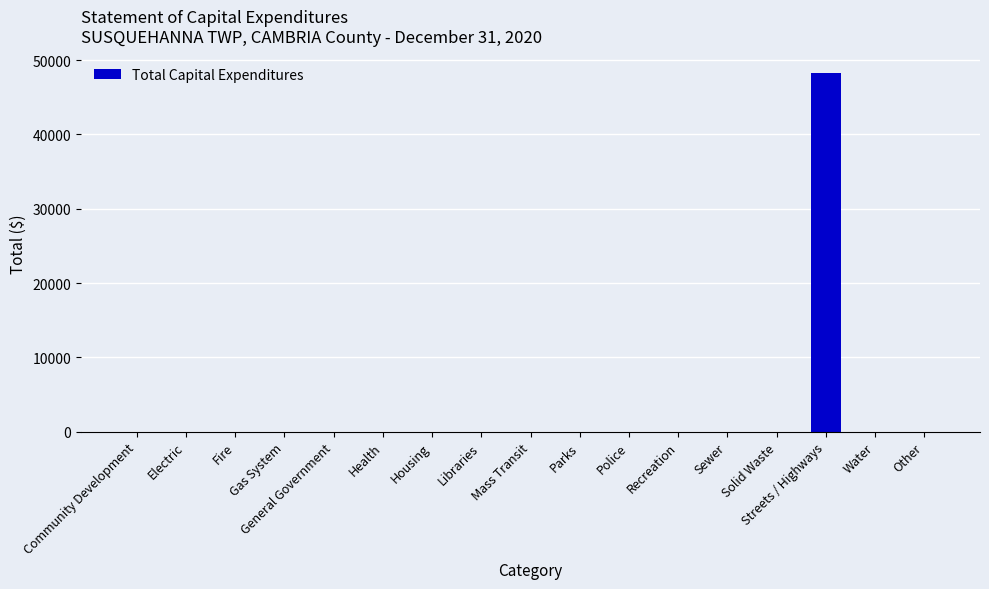

Between Streets / Highways and Police, which is larger?

Streets / Highways